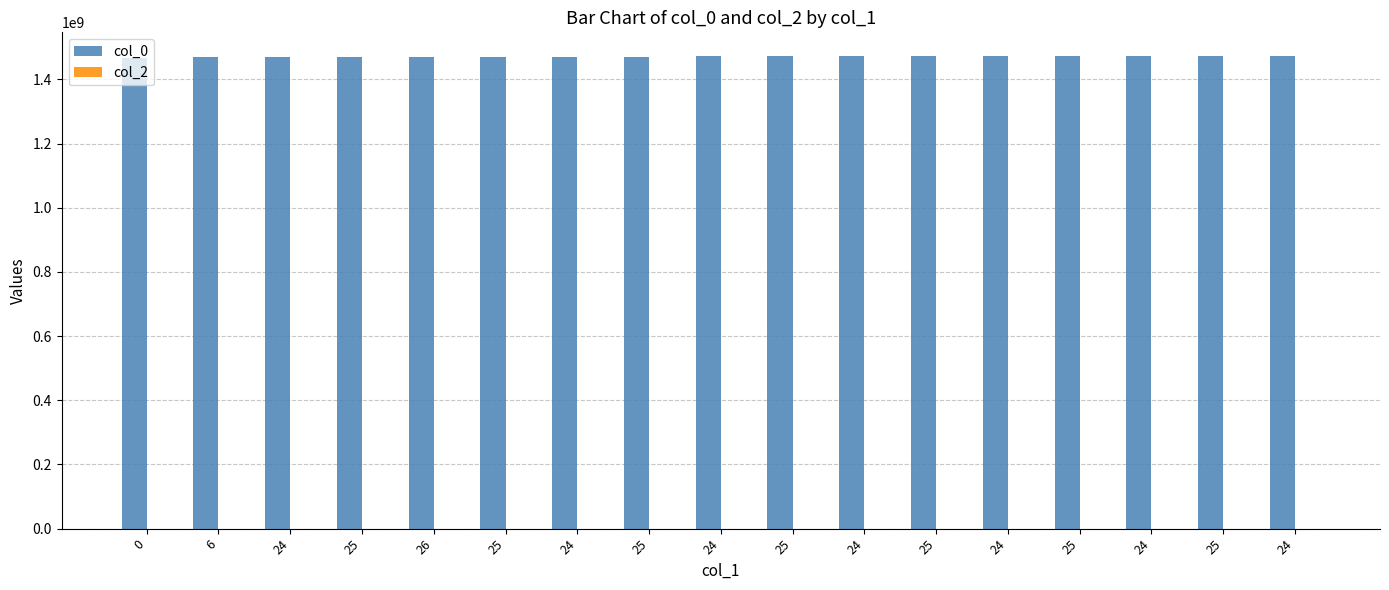

Count the number of categories in the chart.

17